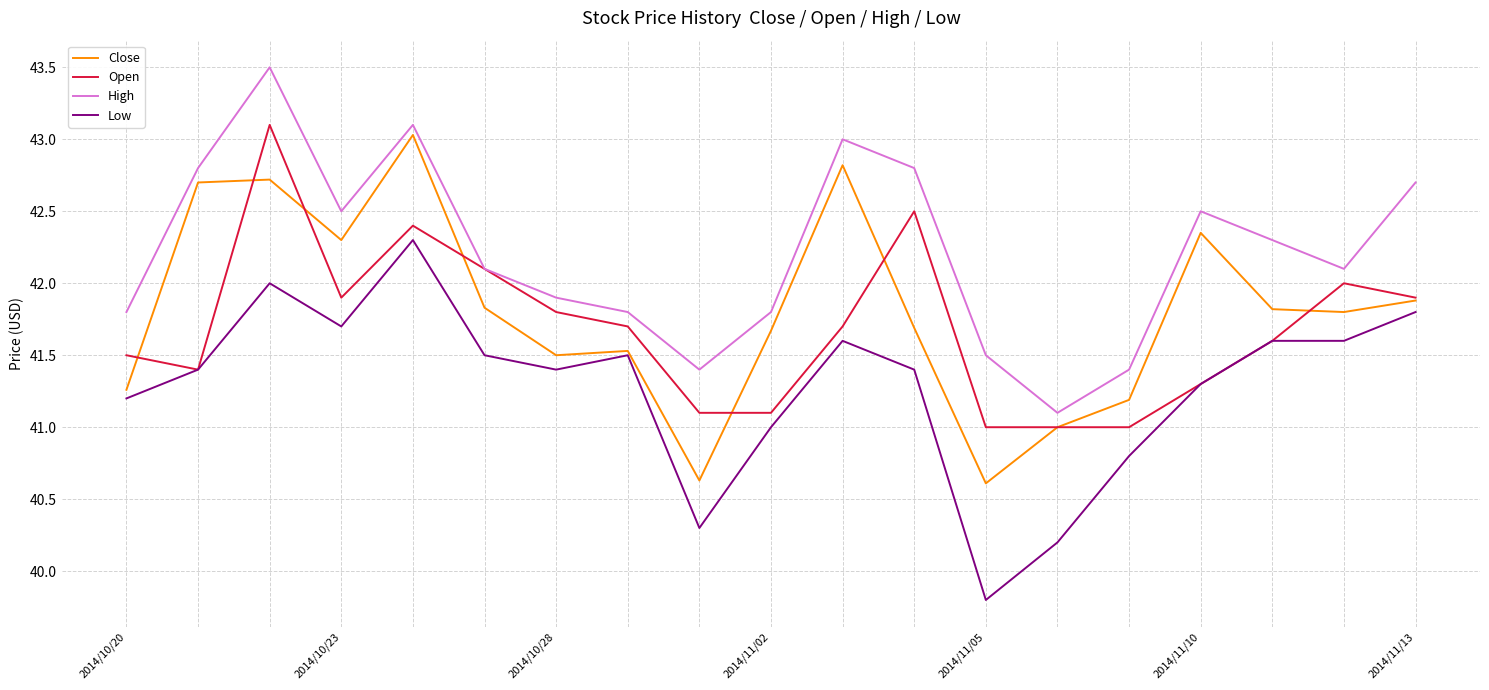

What is the difference between the maximum and minimum values in the Close series?

2.4